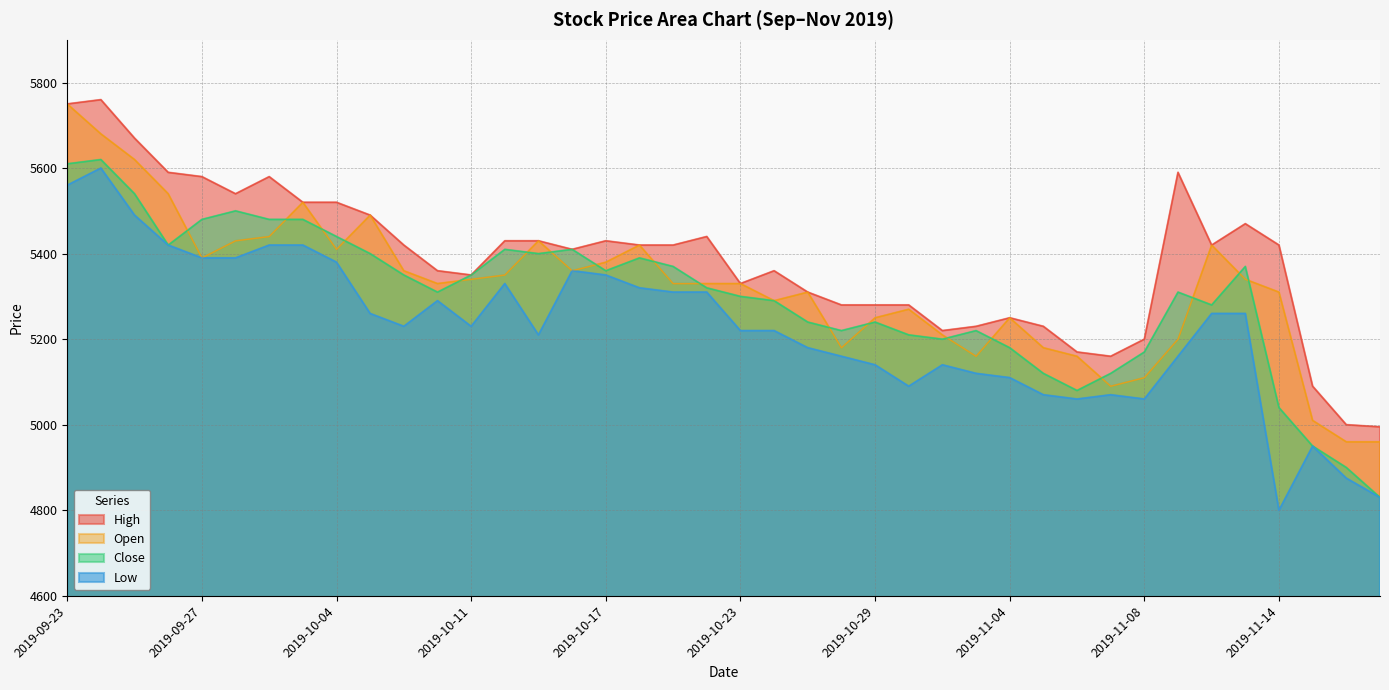

True or false: Low and High intersect in this chart.

False